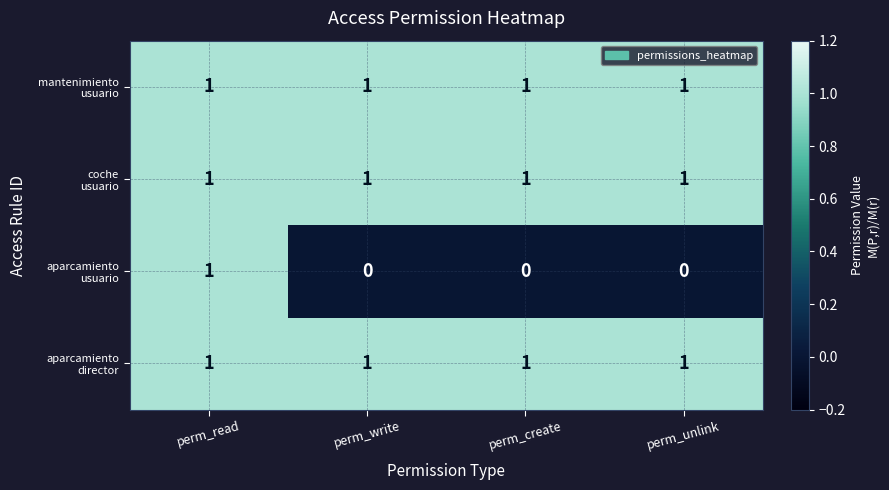

At which category is the sum across all series the highest?

perm_read